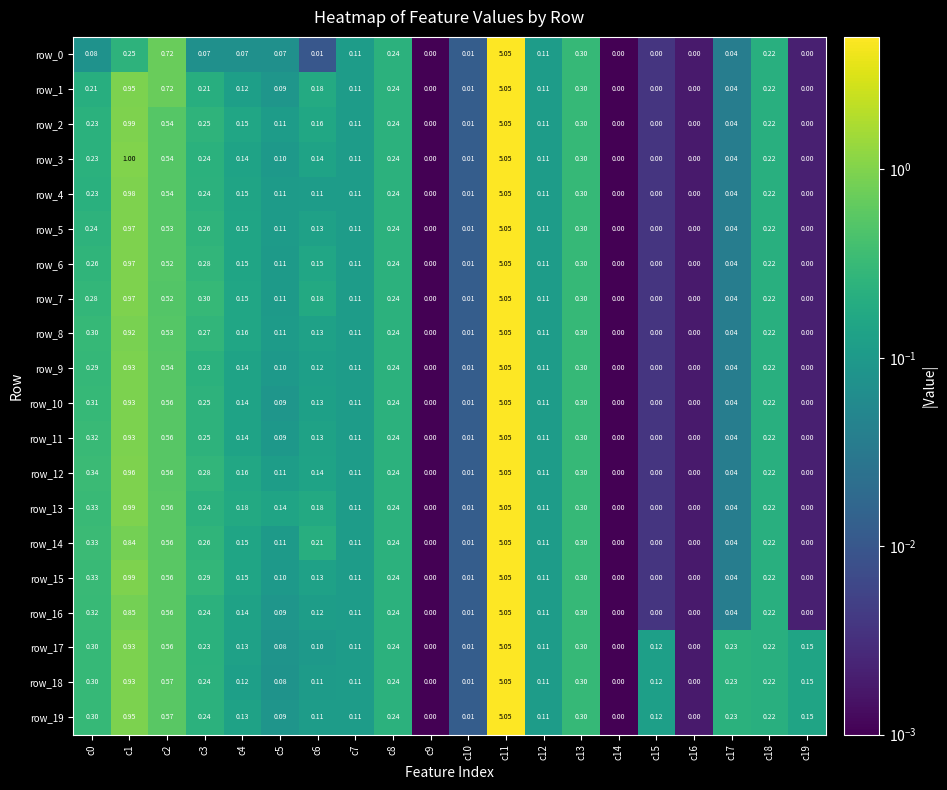

Rank the categories by row_7 value from lowest to highest.

c9, c14, c16, c19, c15, c10, c17, c5, c7, c12, c4, c6, c18, c8, c0, c3, c13, c2, c1, c11